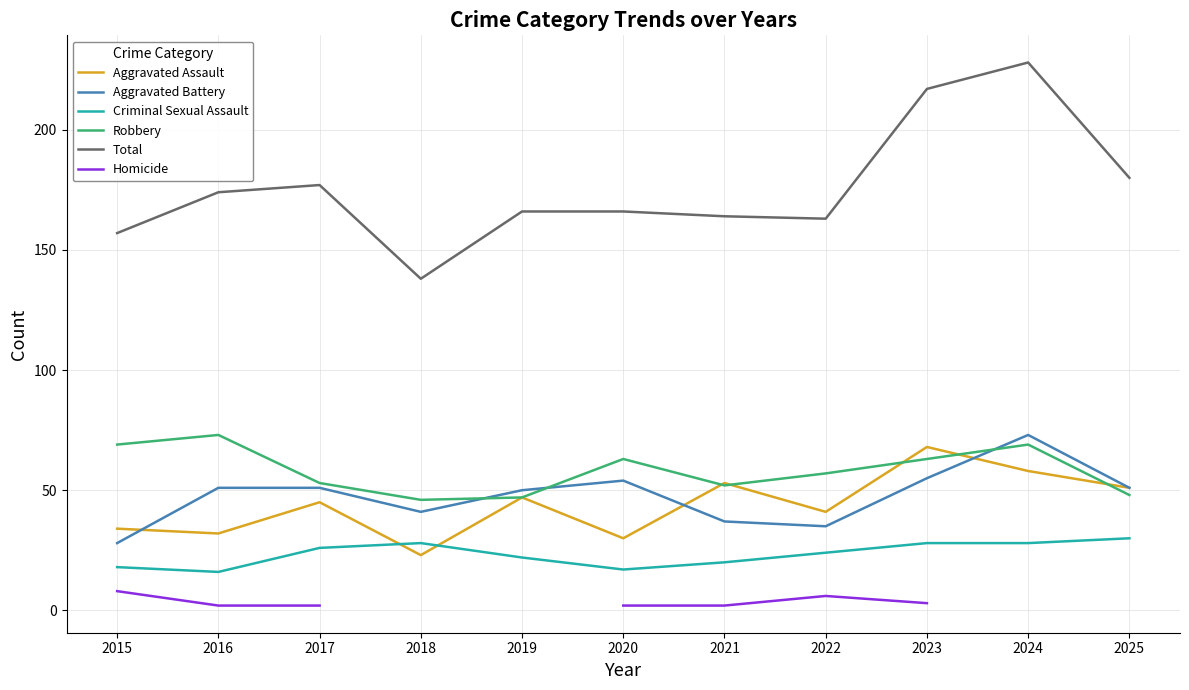

At which category is the sum across all series the highest?

2023